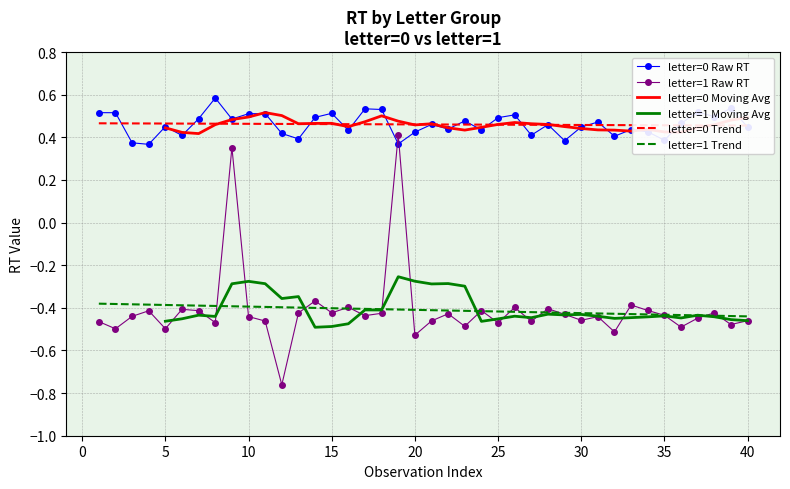

True or false: letter=0 Raw RT and letter=1 Trend cross at least once.

False